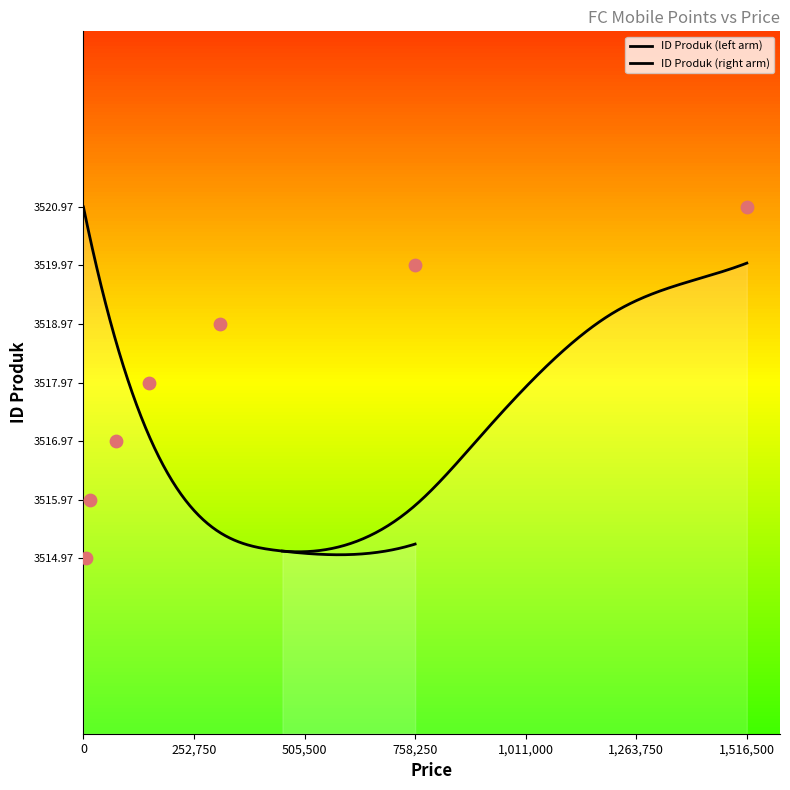

What is the ratio of the value at 1516500 to the value at 150800?

1.0